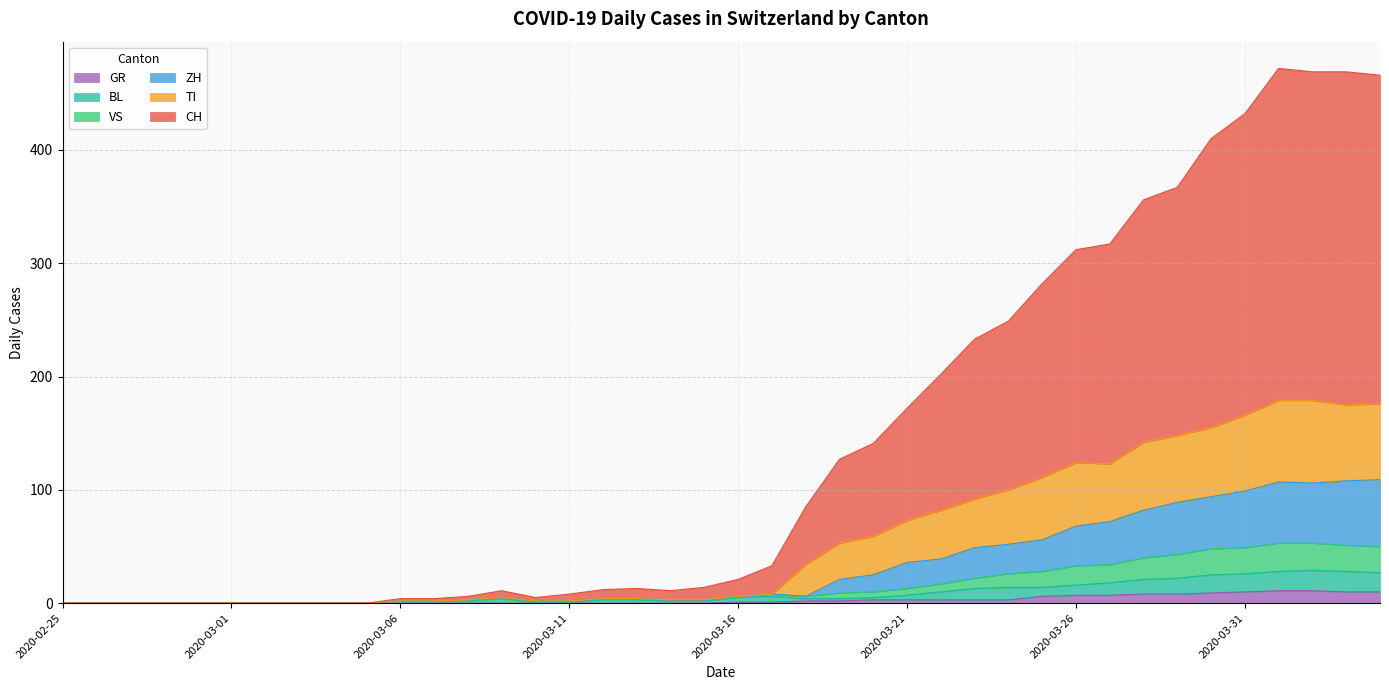

Does the chart have visible grid lines?

Yes